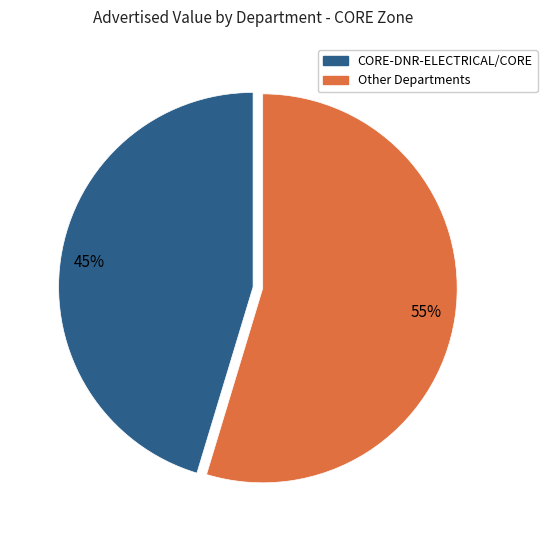

Count the number of slices in the pie.

2